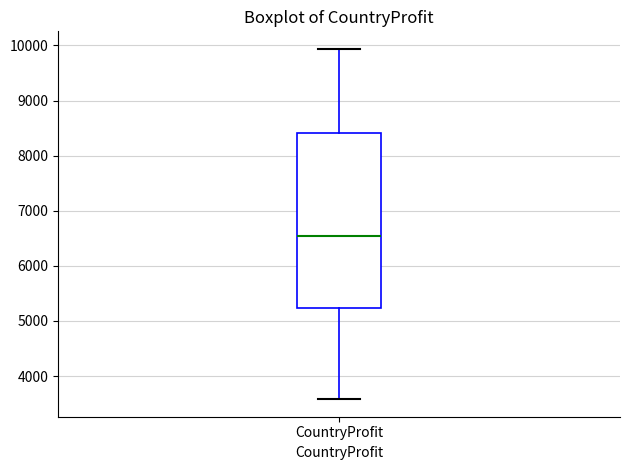

Read this box plot against the y-axis: the position of the median line, the range covered by the box, and the ends of both whiskers. The values are not printed on the chart, so give them approximately, as read against the axis.

median 6500, box 5200 to 8400, whiskers 3600 to 9900